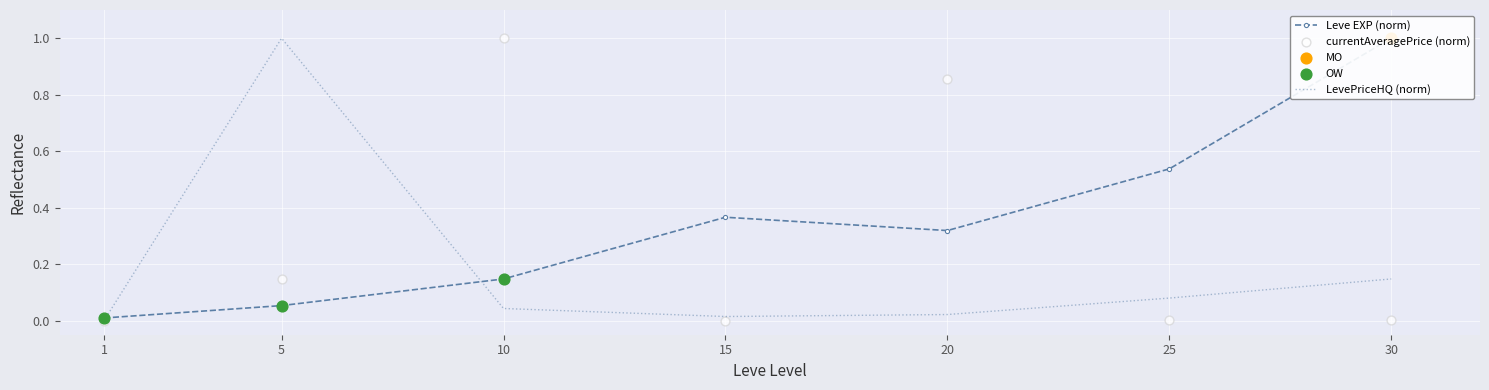

Which series reaches the maximum Y coordinate?

Leve EXP